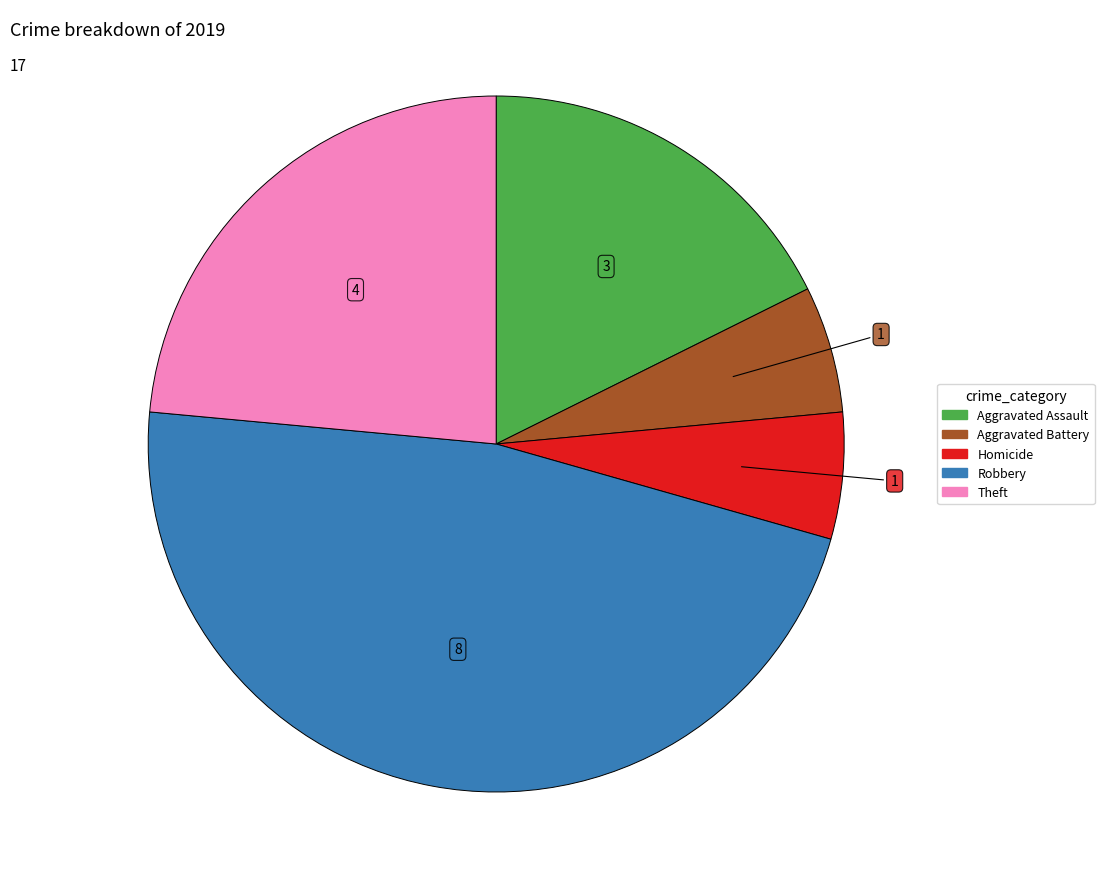

Is there any slice that represents more than half of the pie?

No